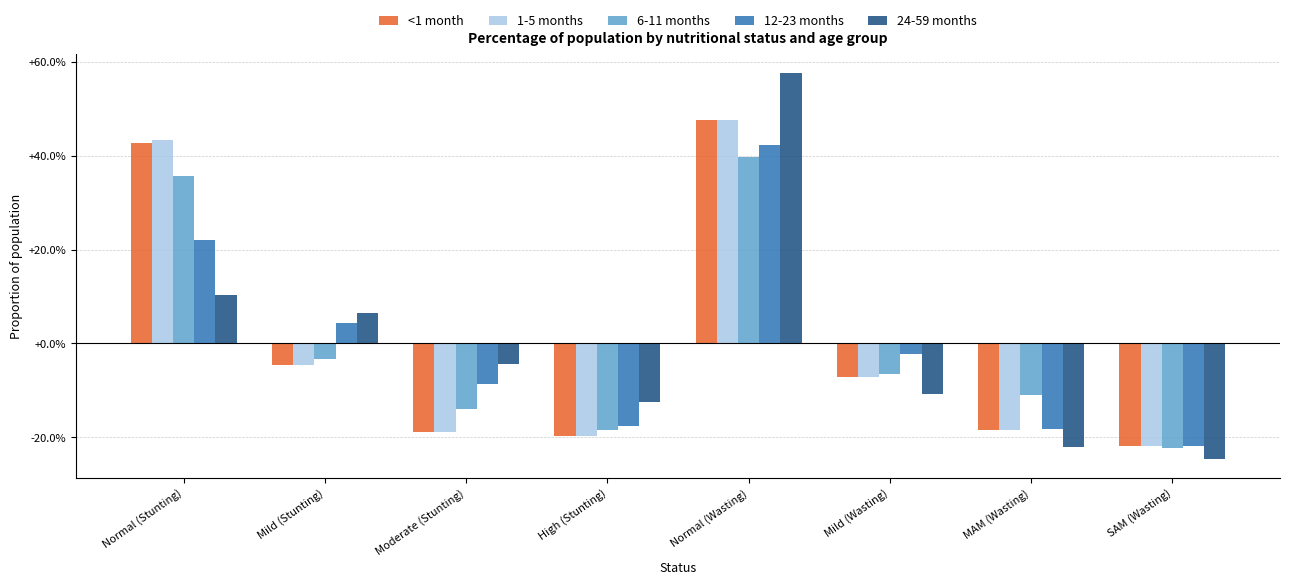

Which series has the widest spread of values?

24-59 months